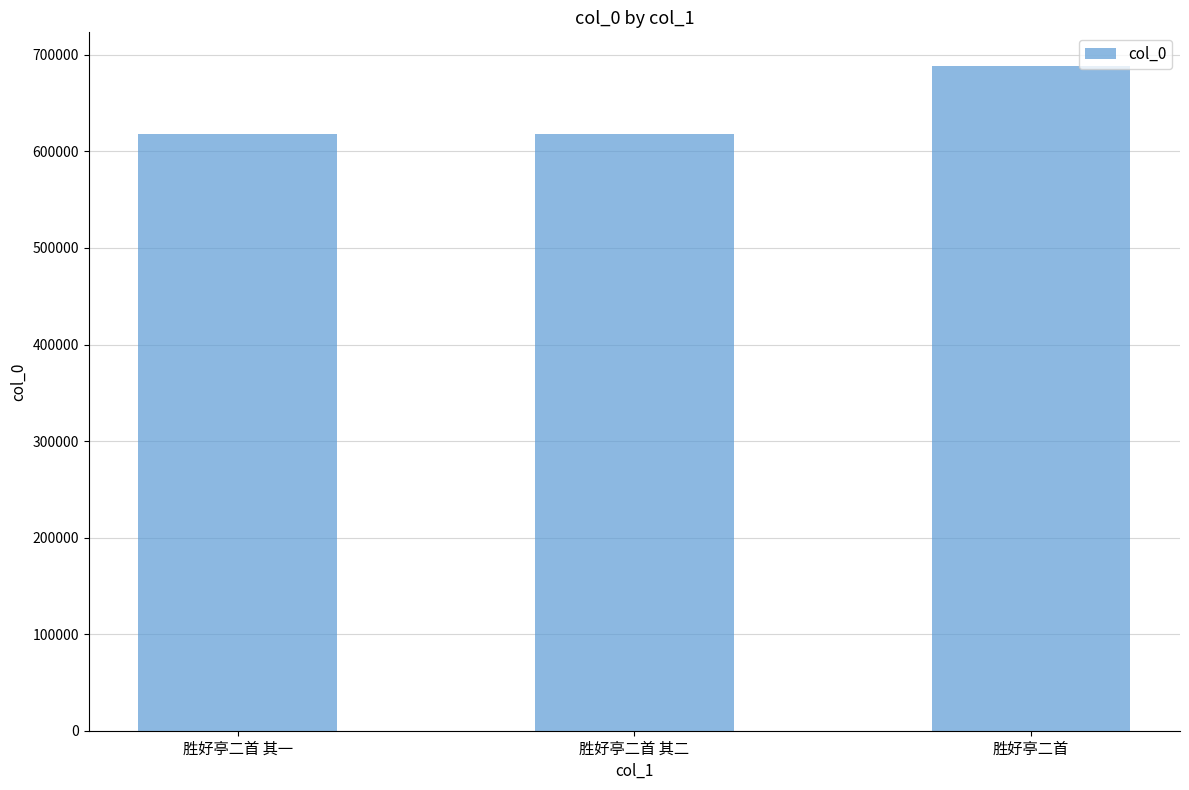

Is it true that the value at 胜好亭二首 is 688892?

True